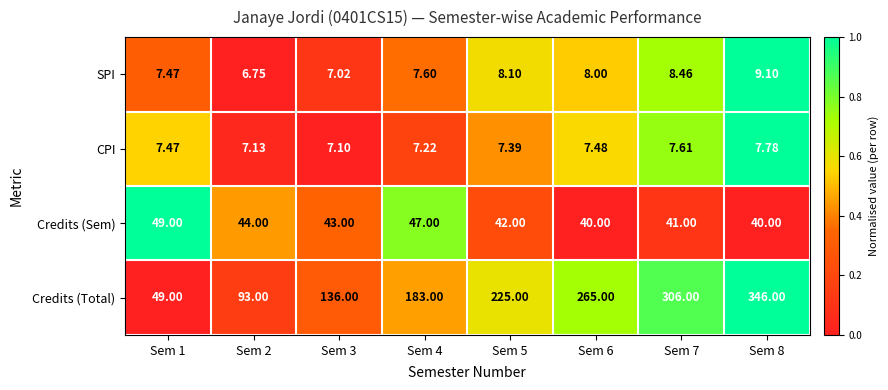

How many categories are shown in the chart?

8